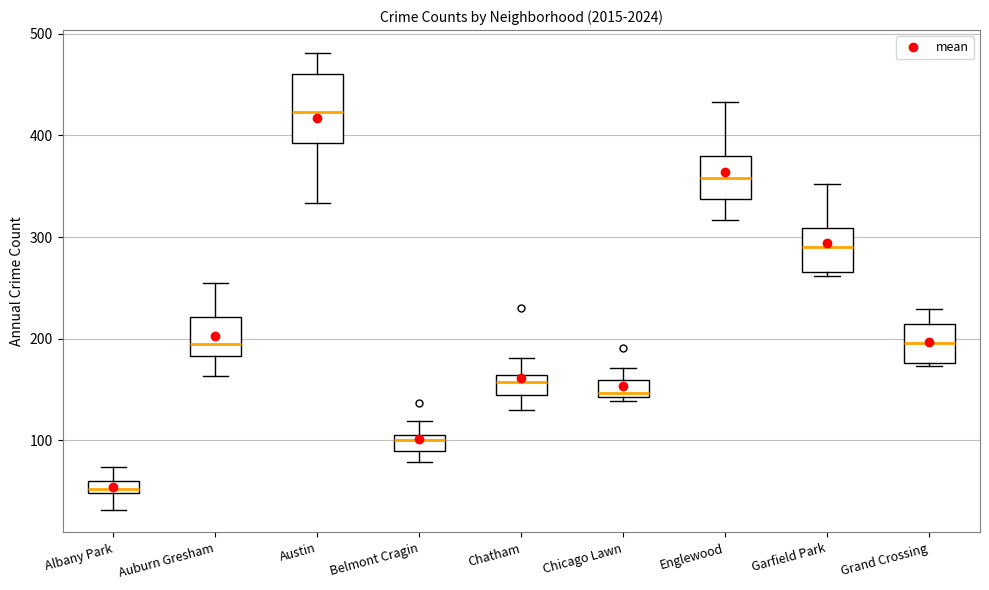

Comparing the boxes themselves (not the whiskers), which one is the tallest?

Austin